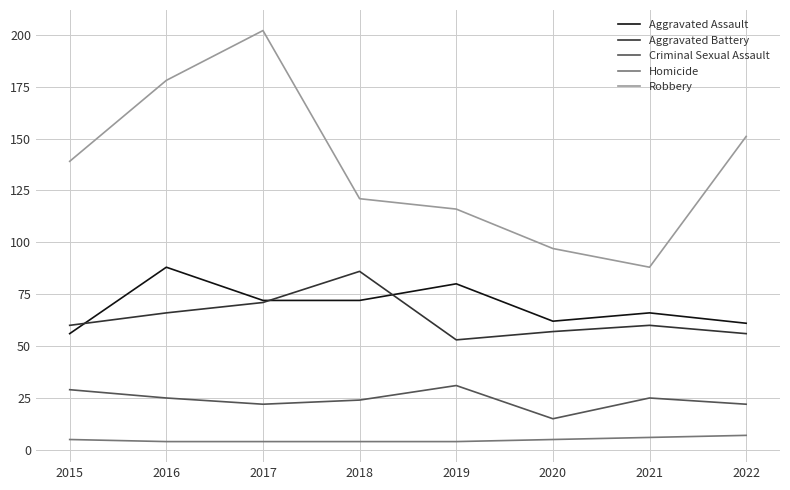

Is it true that Aggravated Assault equals 98 at 2017?

False